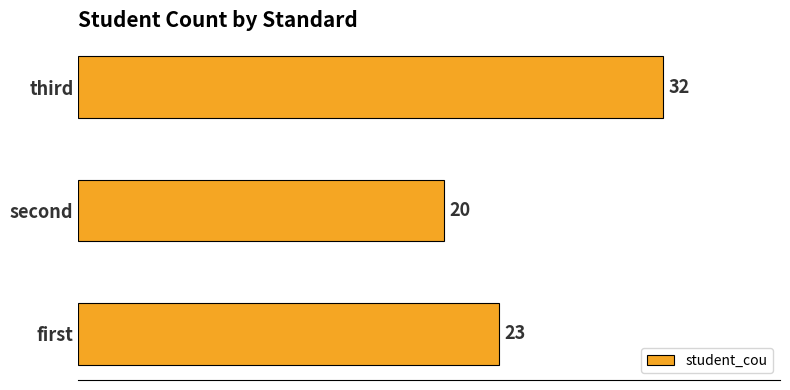

At which label is the value closest to 26?

first